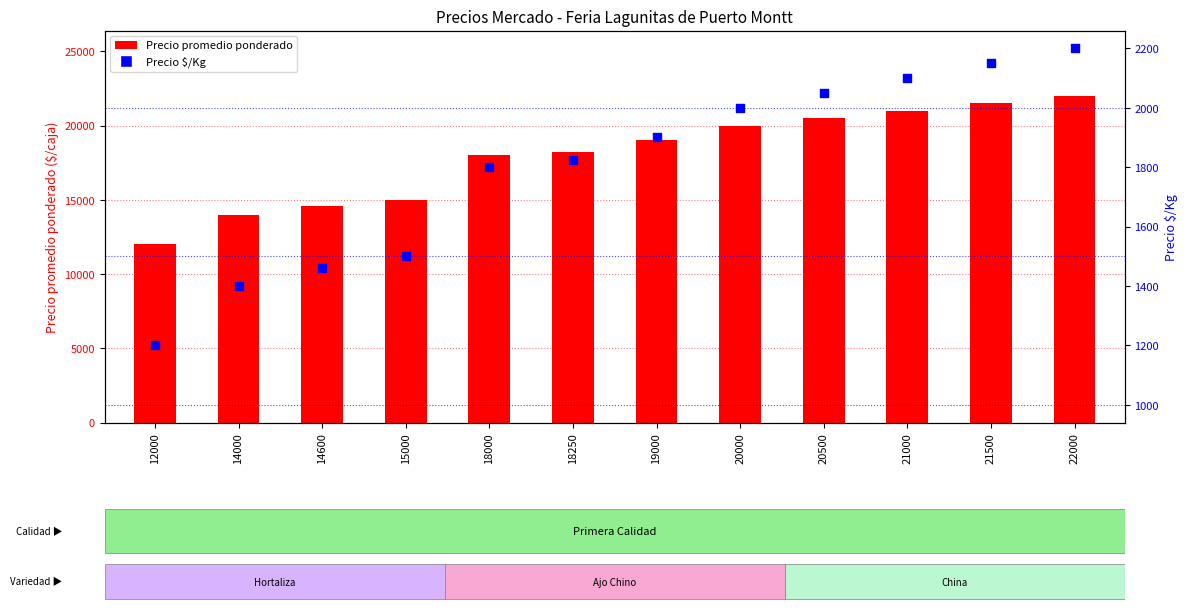

Which series reaches the maximum Y coordinate?

Precio promedio ponderado